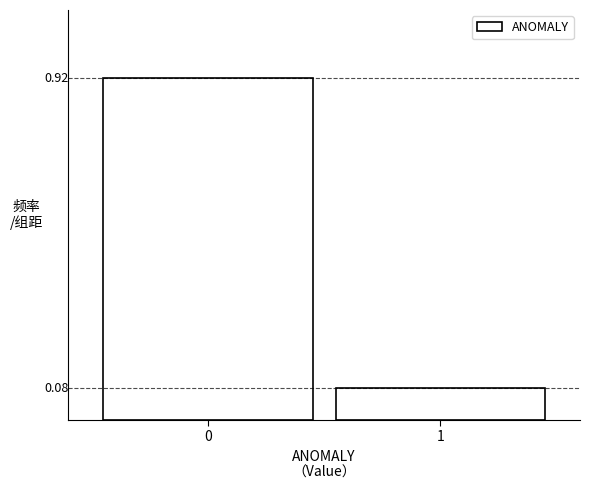

What is the change in value from 0 to 1?

-0.8